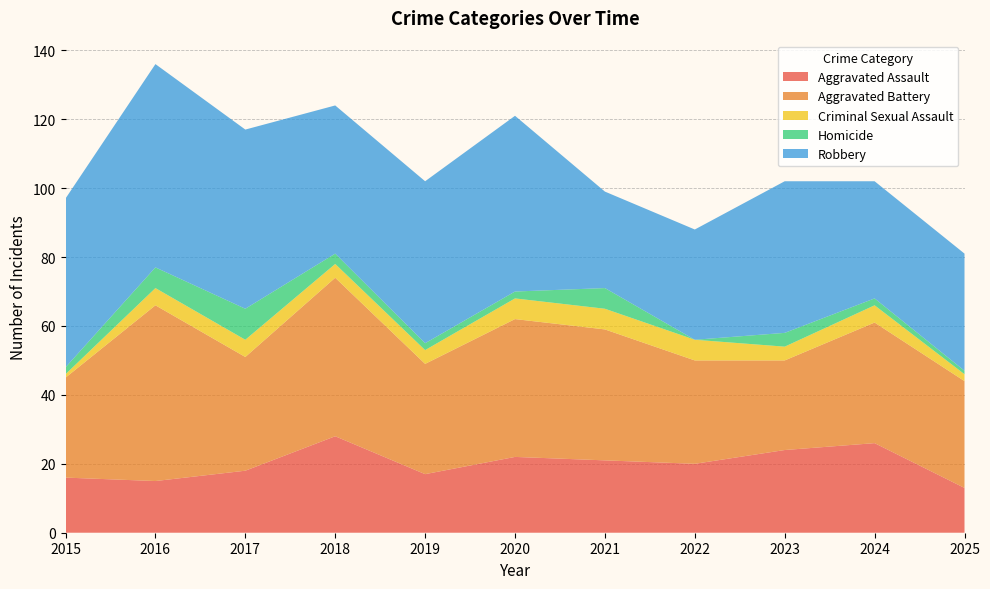

Reading left to right, extract all data points from this chart.

Aggravated Assault: 16	15	18	28	17	22	21	20	24	26	13
Aggravated Battery: 29	51	33	46	32	40	38	30	26	35	31
Criminal Sexual Assault: 1	5	5	4	4	6	6	6	4	5	2
Homicide: 2	6	9	3	2	2	6	0	4	2	1
Robbery: 49	59	52	43	47	51	28	32	44	34	34